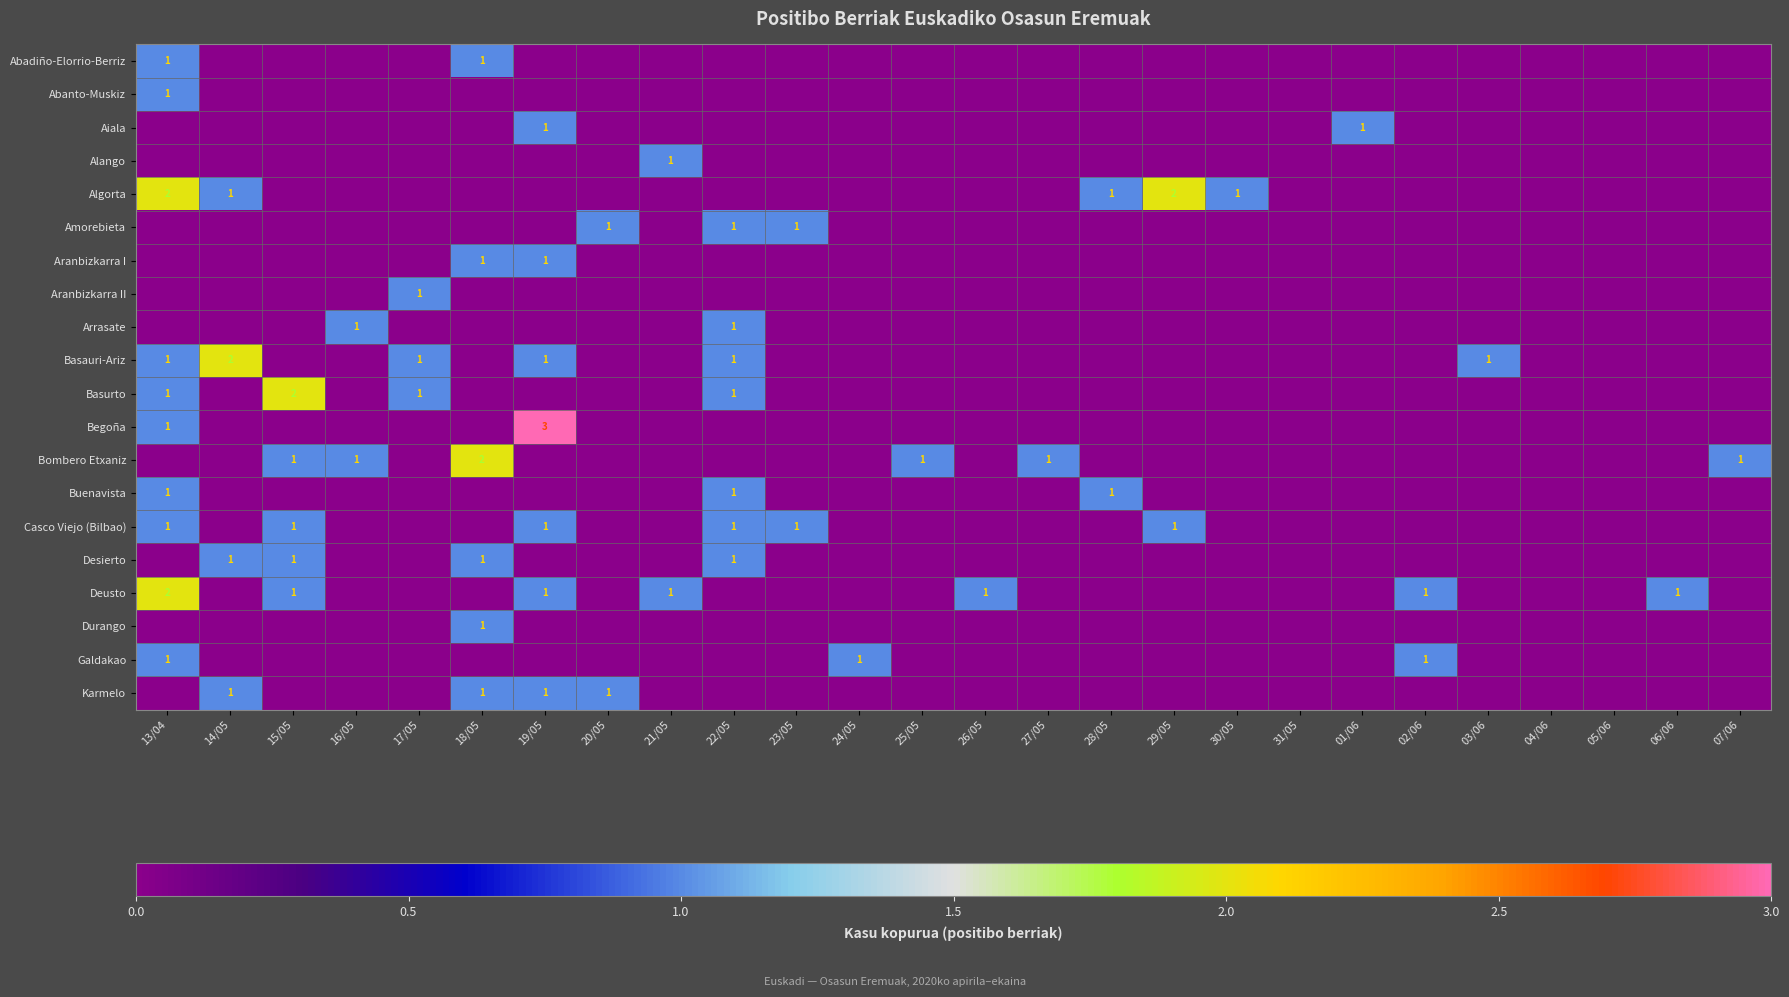

The value of Durango at 07/06 is 0. True or false?

True